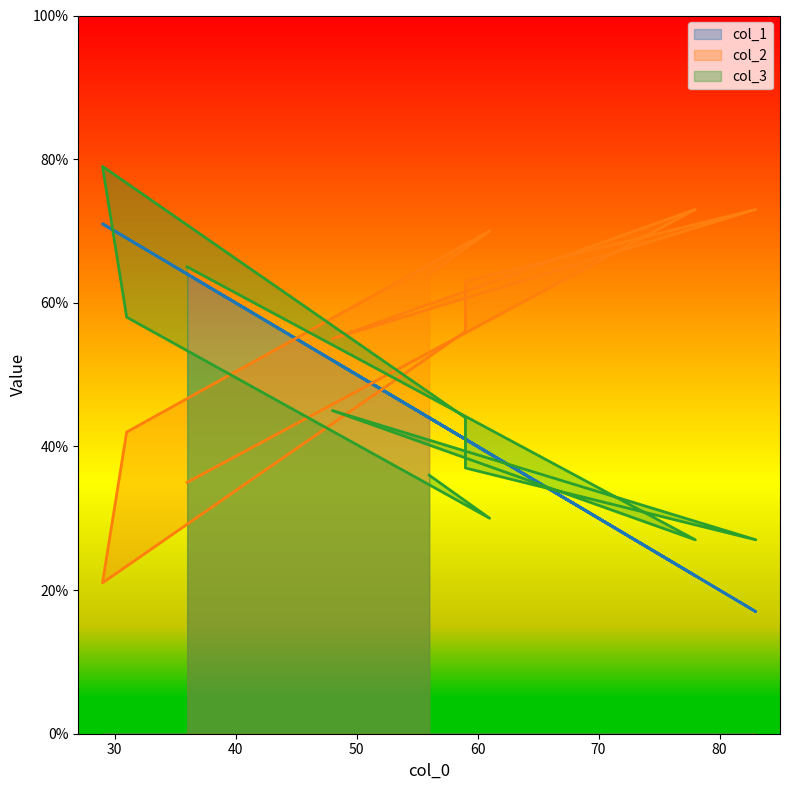

True or false: col_1 and col_3 cross at least once.

True